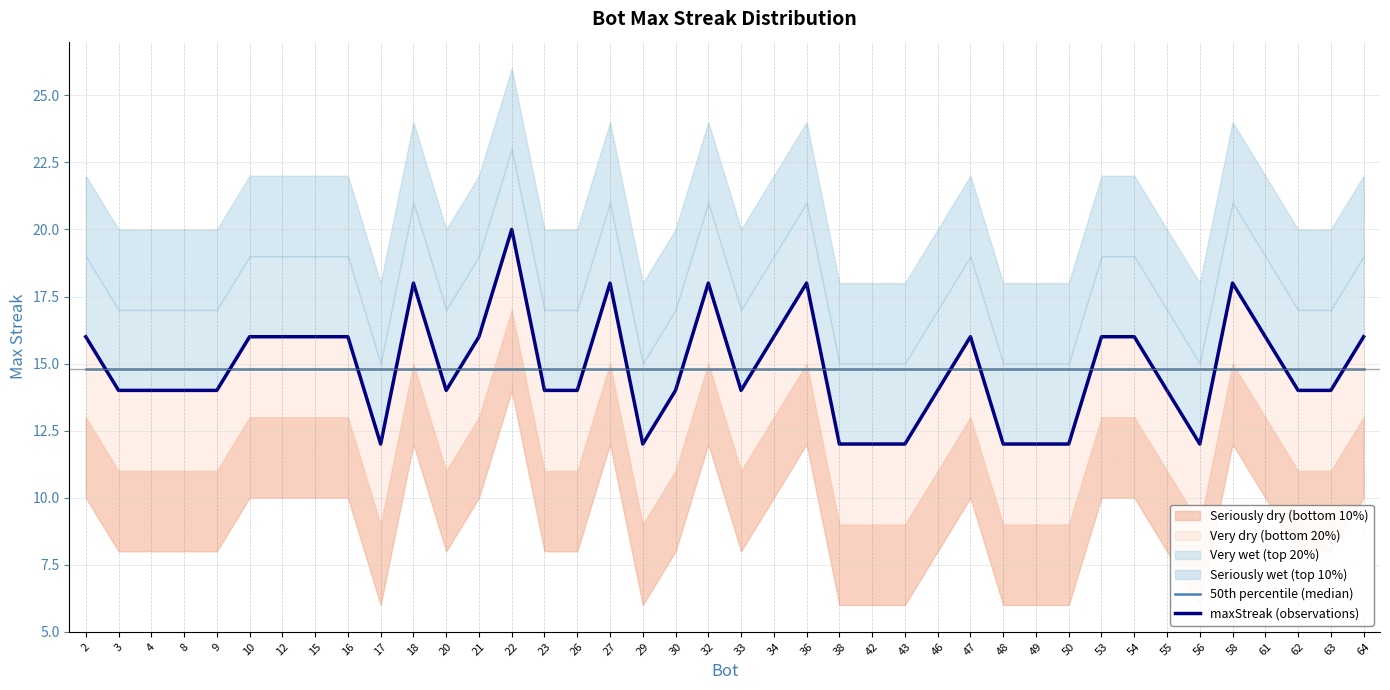

How many times do maxStreak (observations) and 50th percentile (median) cross each other?

20